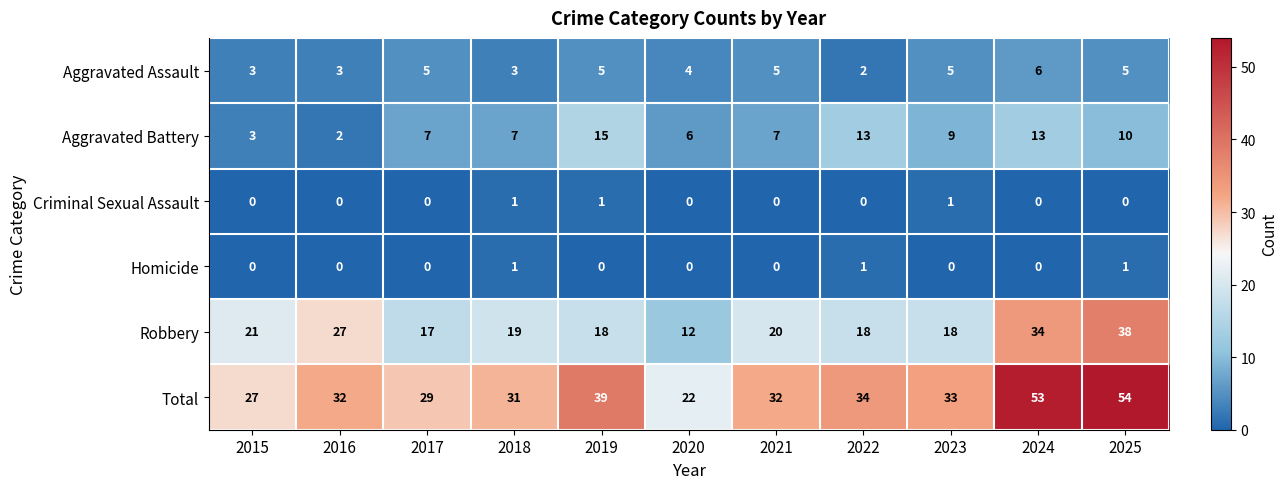

At 2025, list the series in order from smallest to largest.

Criminal Sexual Assault, Homicide, Aggravated Assault, Aggravated Battery, Robbery, Total